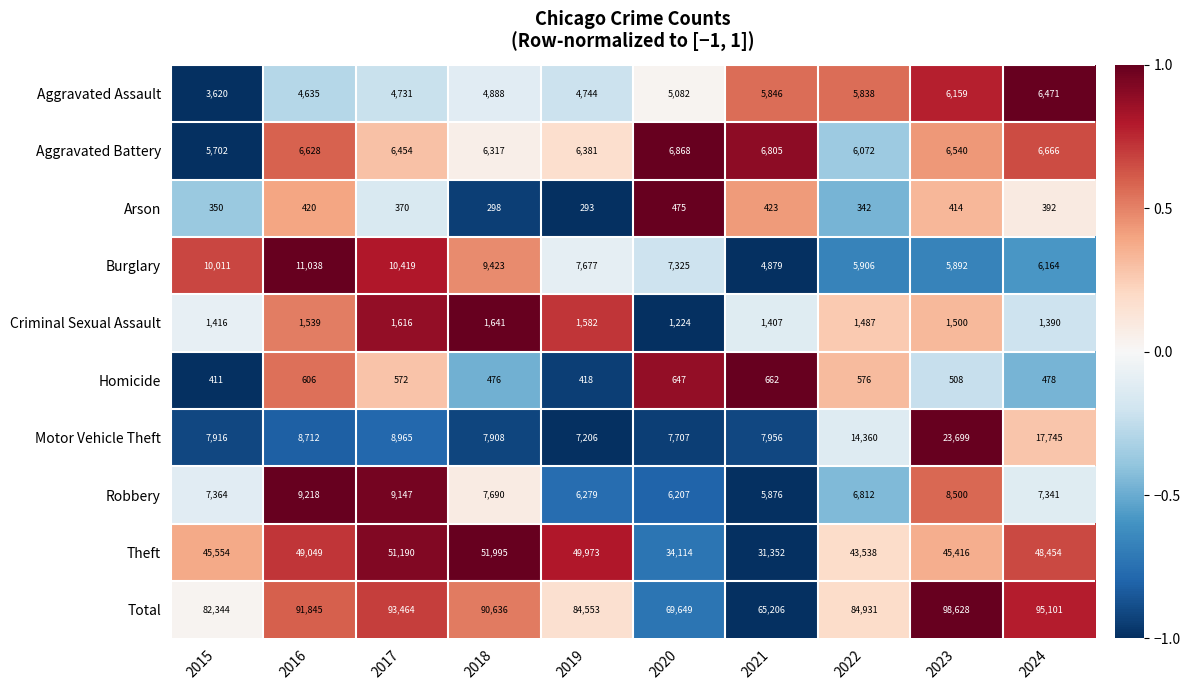

How many values in the Aggravated Assault series are below 5082?

5